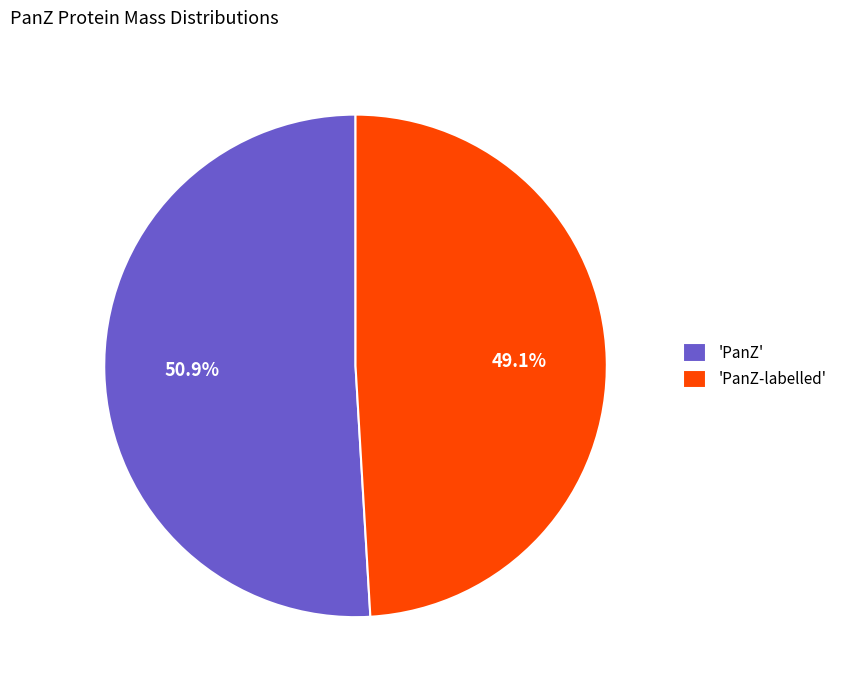

To the nearest percent, what is the difference between the largest and smallest slice percentages?

2%